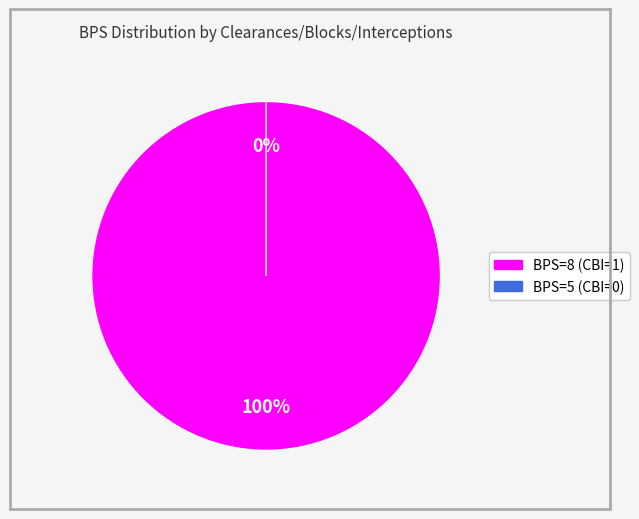

True or false: 5 accounts for 0% of the total.

True